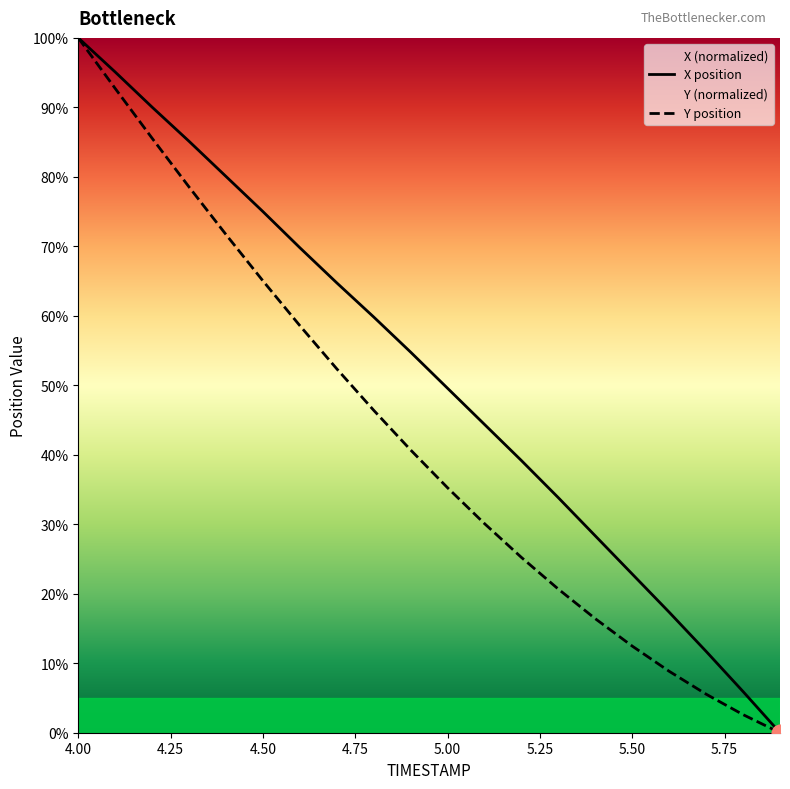

What is the difference between the maximum and minimum values in the X series?

100.0